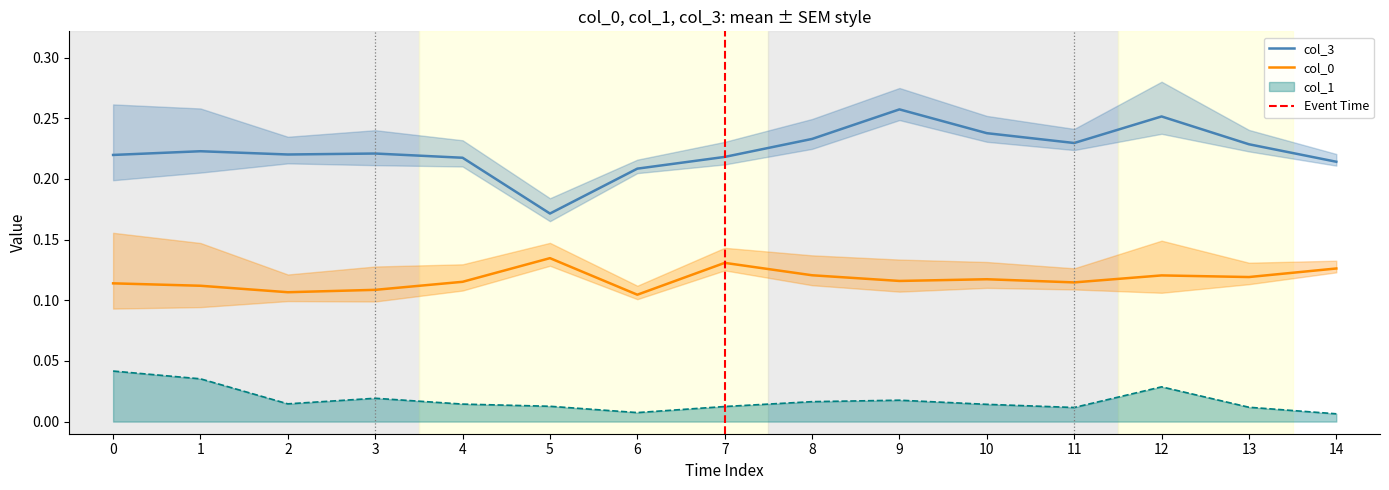

What are all the series names shown in the legend?

col_0, col_1, col_3